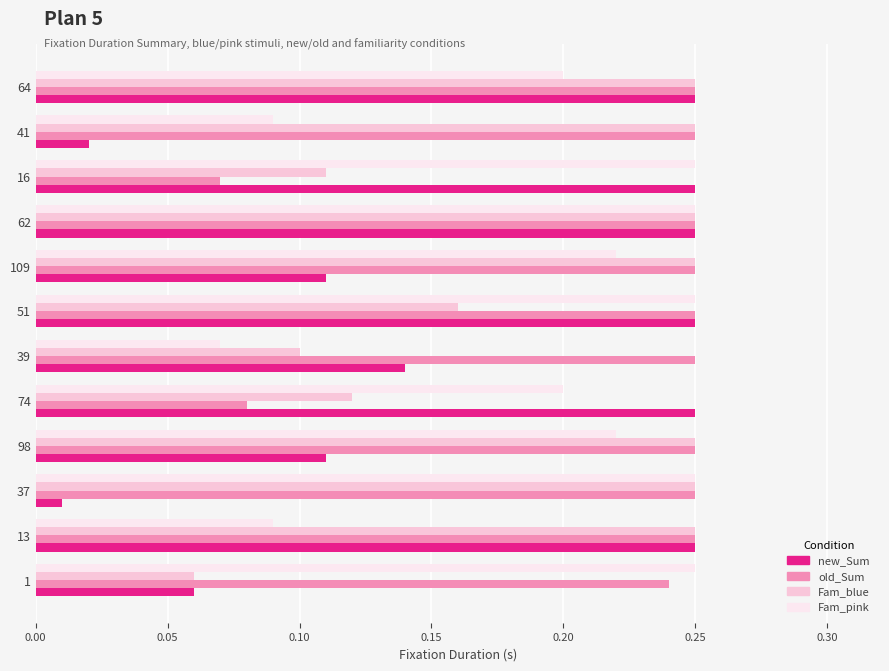

Which series has the largest total across all categories?

old_Sum